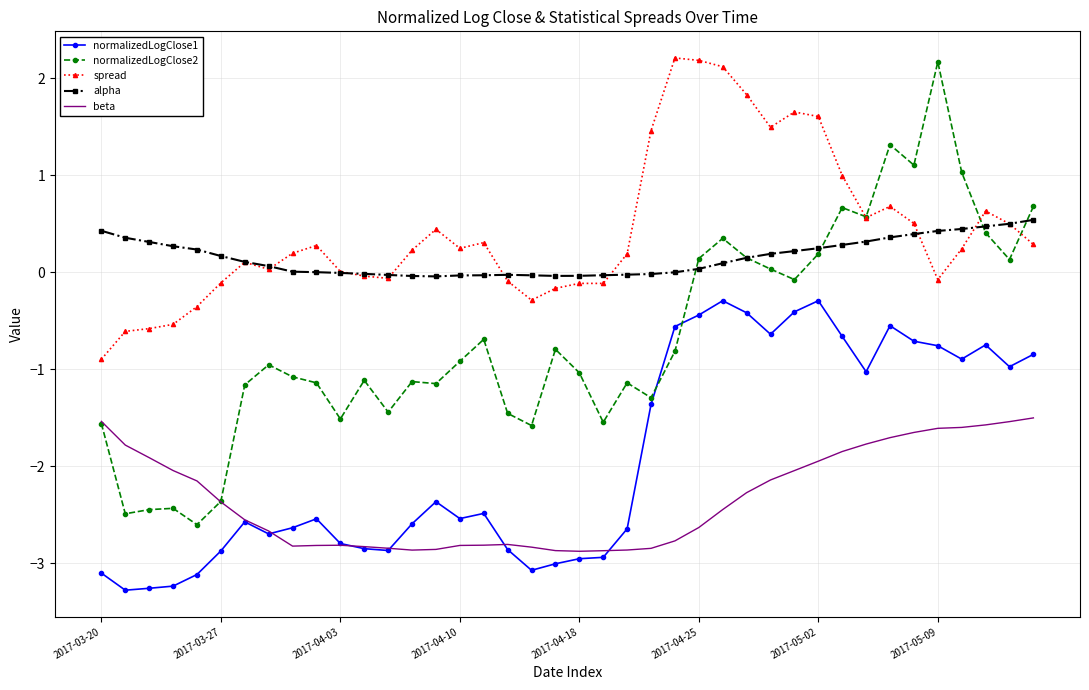

Which series has the largest range (max minus min)?

normalizedLogClose2